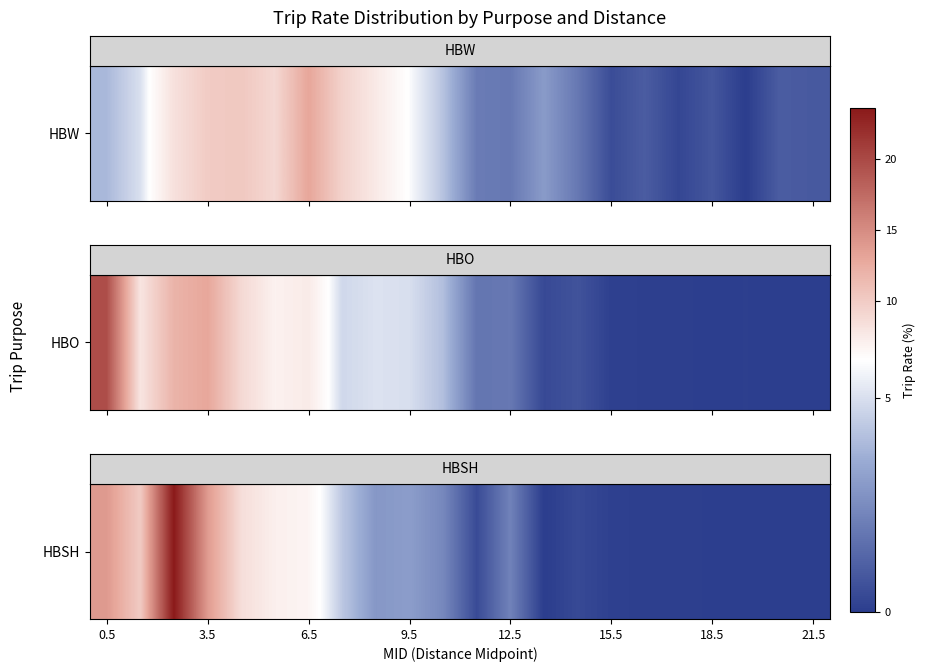

What is the difference between the maximum and second lowest values?

23.5